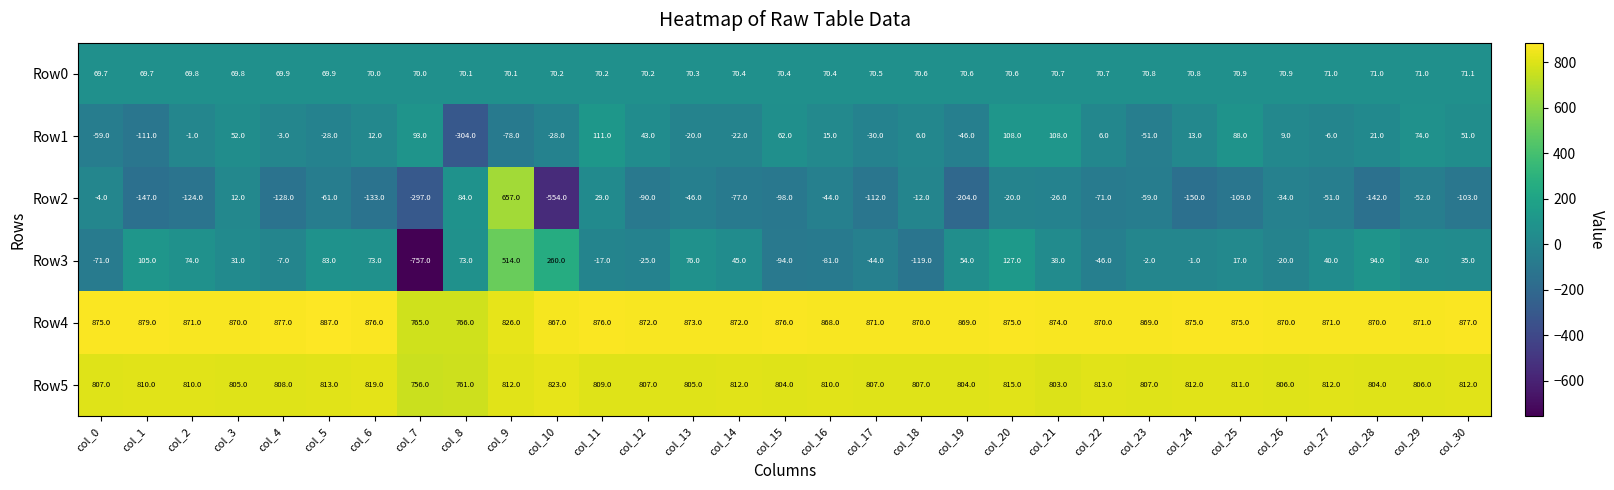

What is the difference between the maximum and second lowest values in the Row5 series?

62.0